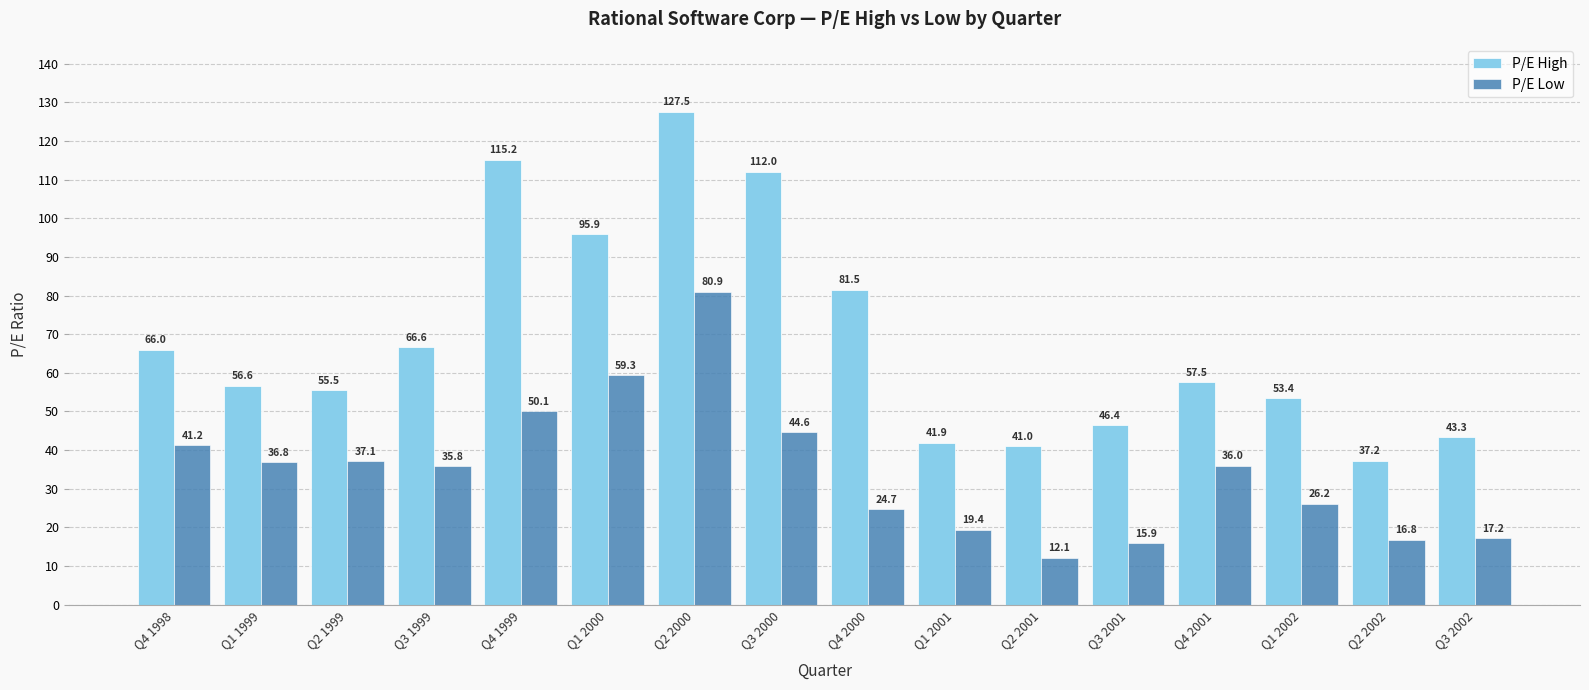

What is the difference between the maximum and second lowest values in the P/E Low series?

65.0